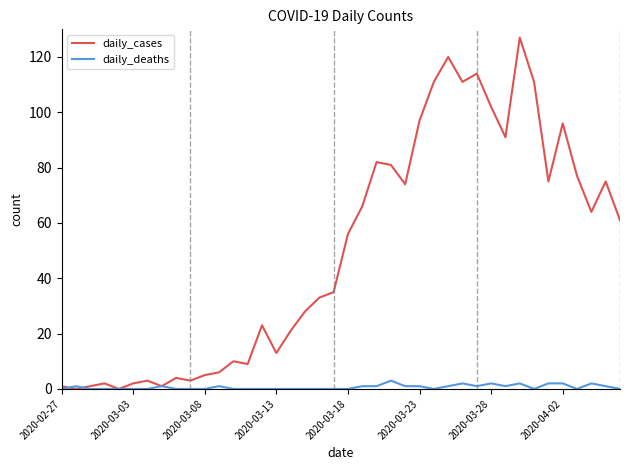

Which series has the widest spread of values?

daily_cases